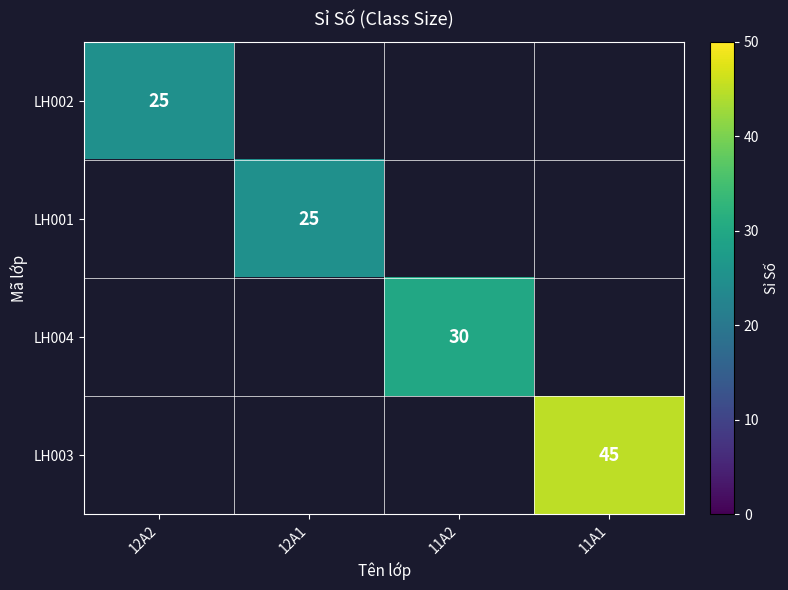

What is the maximum value shown in the chart?

45.0